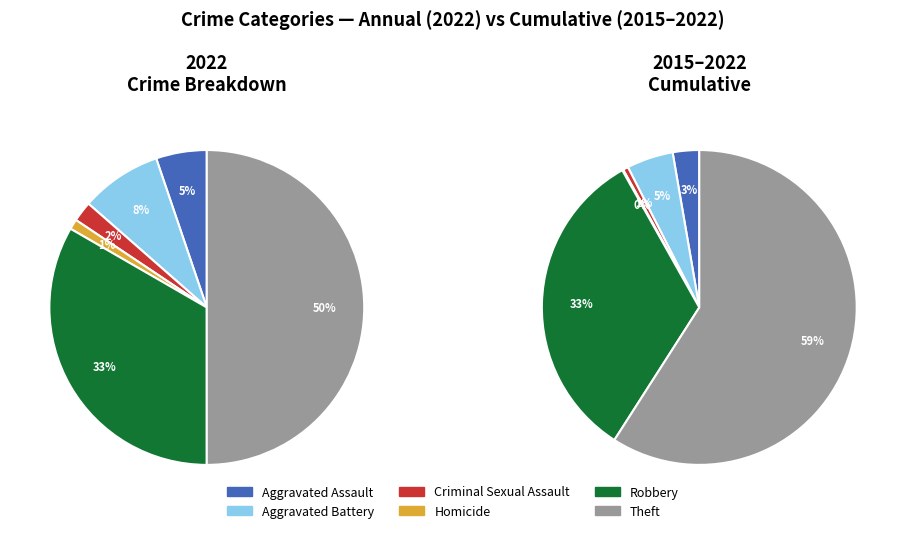

Is it true that Robbery is 47% of the pie?

False